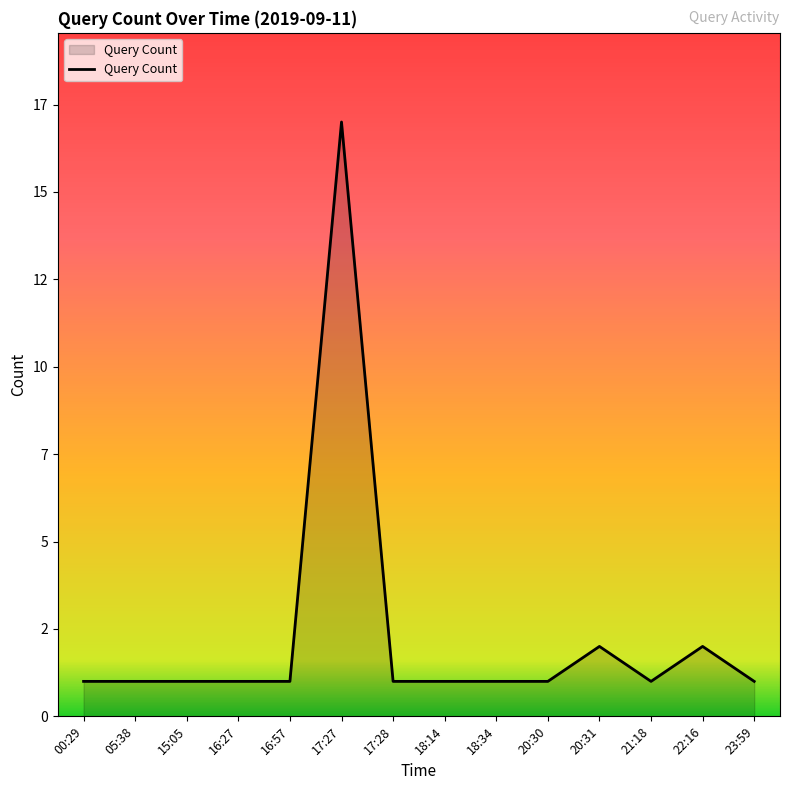

At which label is the value closest to 9?

20:31